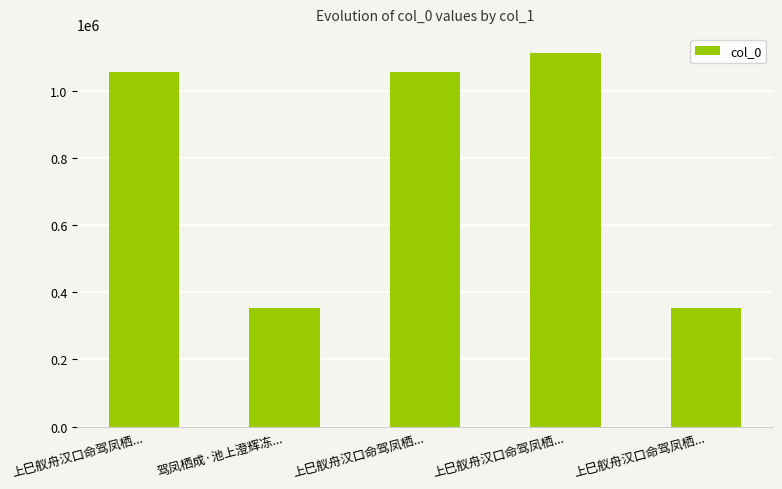

Count the number of data series in this chart.

1